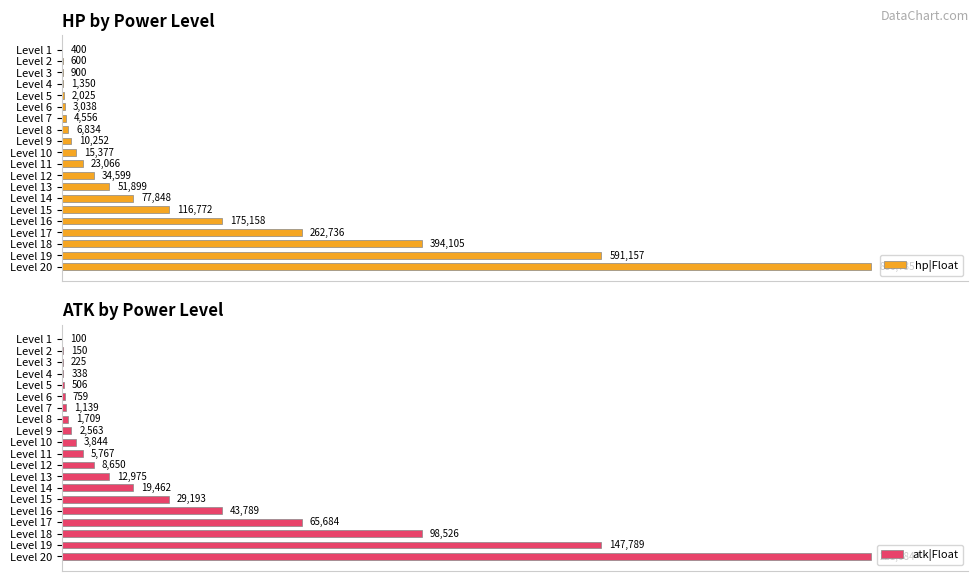

How many bars are there in total?

40